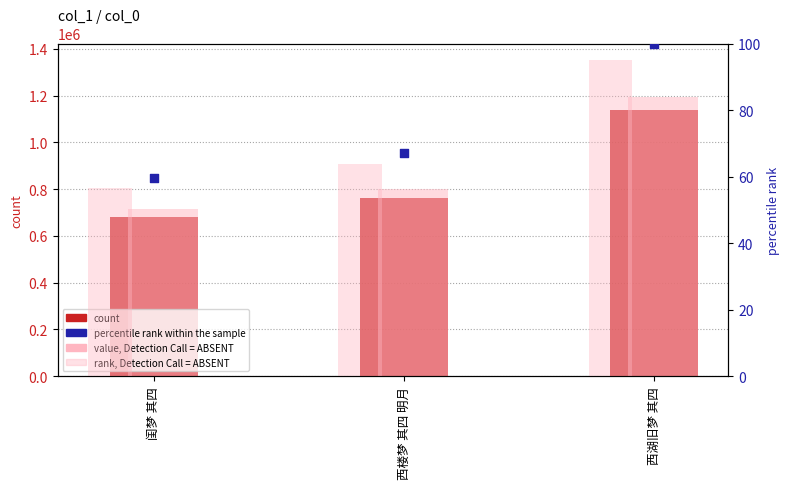

At which category is the sum across all series the highest?

西湖旧梦 其四